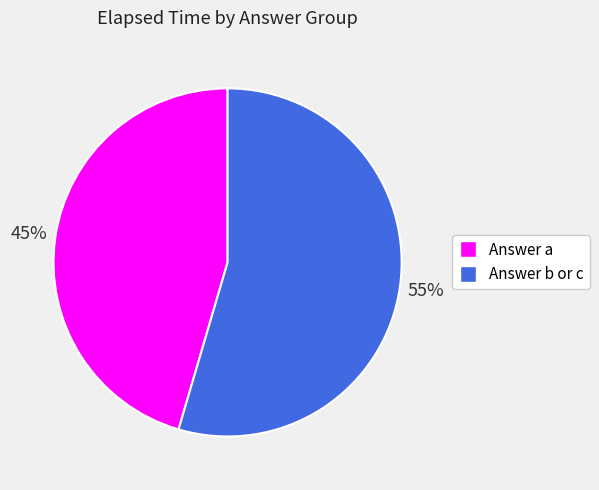

Is there any slice that represents more than half of the pie?

Yes